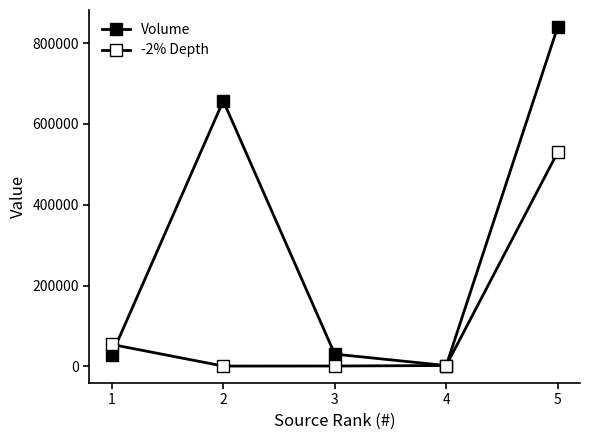

True or false: Volume has a value of 657120.0 at 2.

True